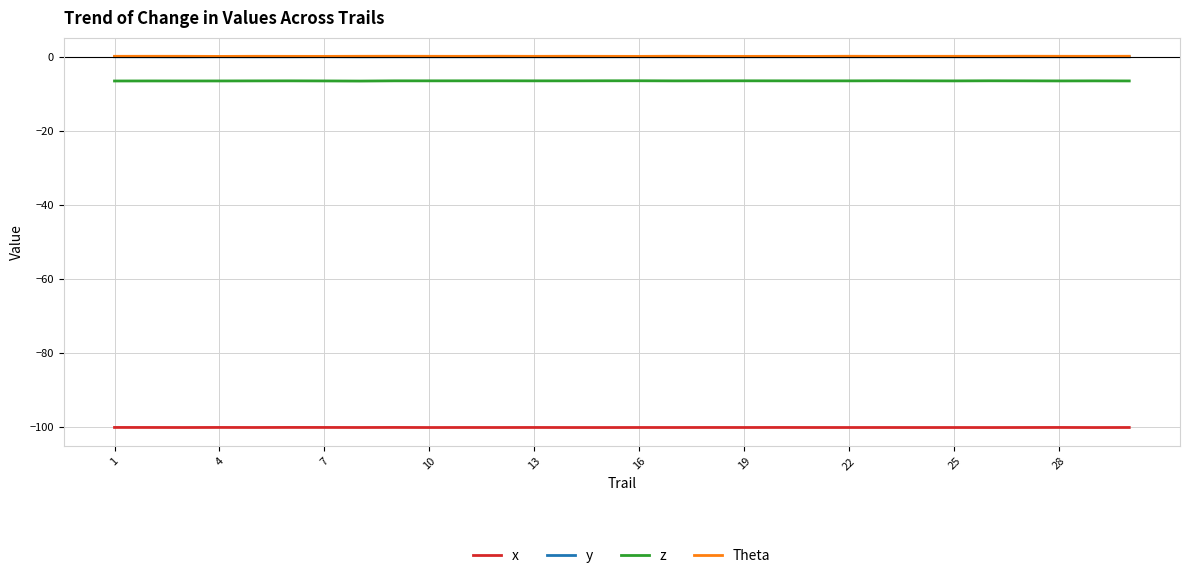

True or false: x and y intersect in this chart.

False